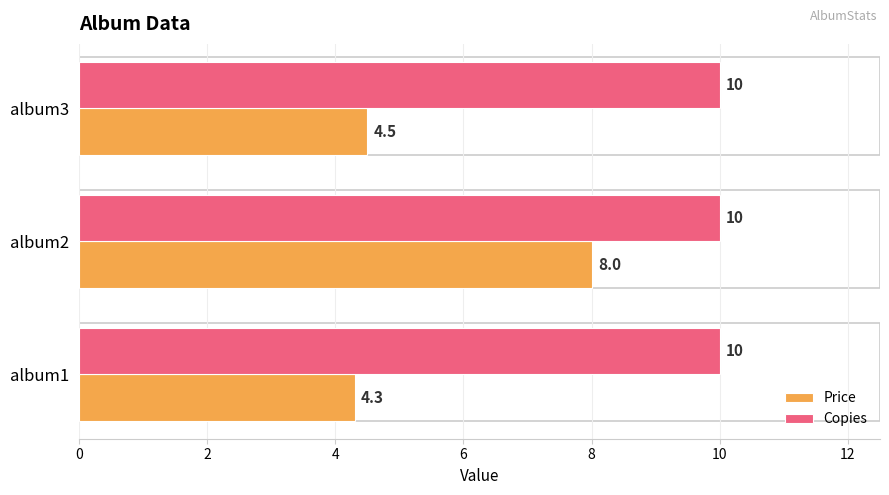

The value of Price at album2 is 8.0. True or false?

True